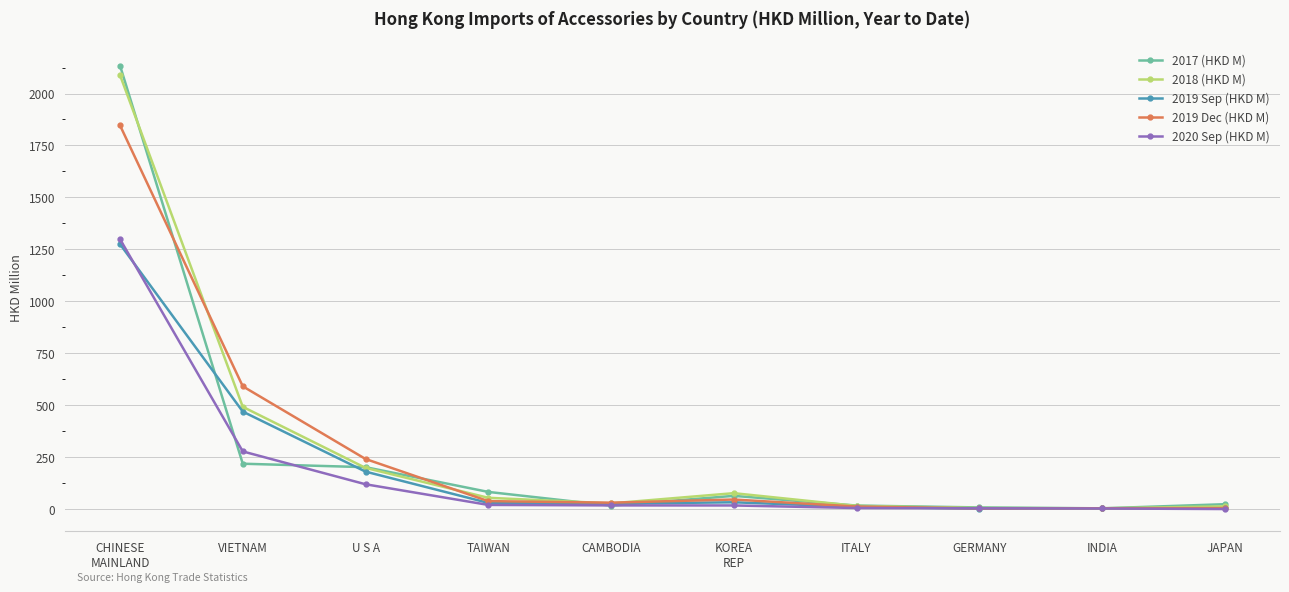

What position from the left is KOREA
REP?

6